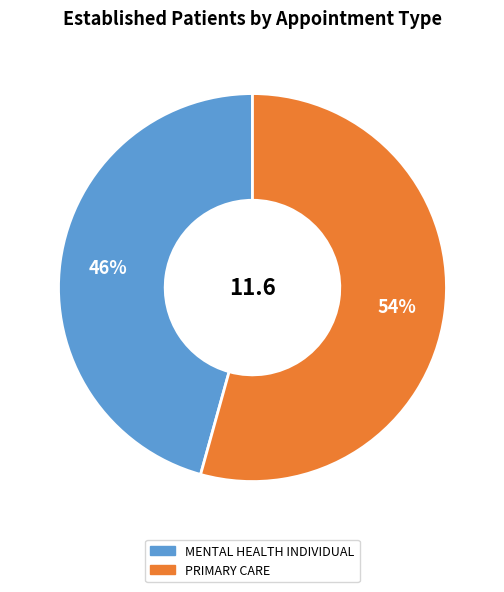

Rank the categories by value from highest to lowest.

PRIMARY CARE, MENTAL HEALTH INDIVIDUAL